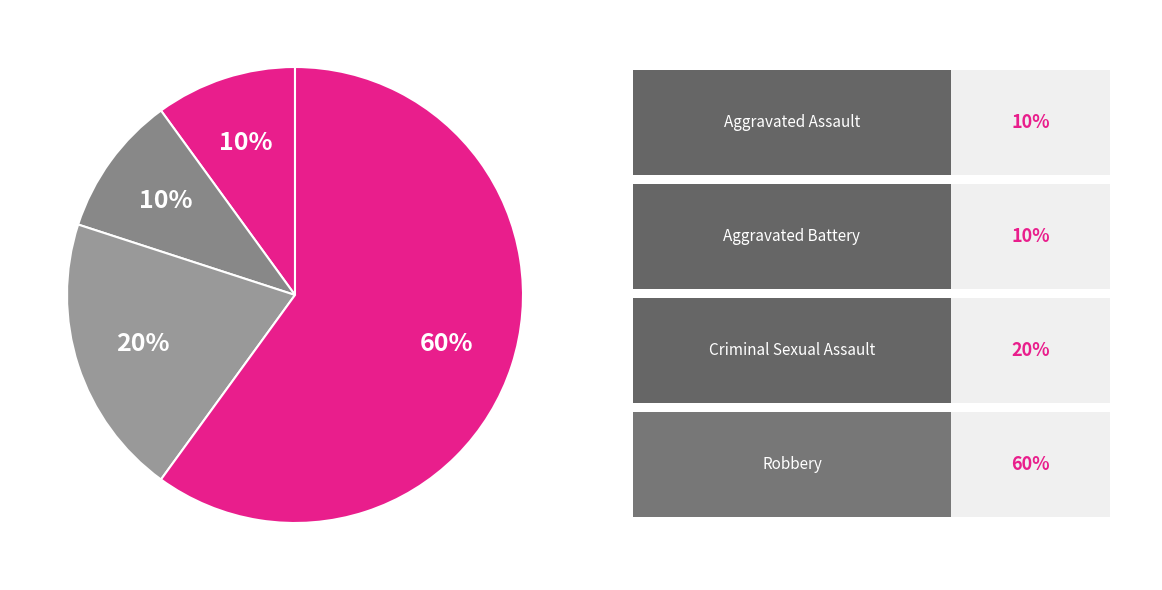

How many segments does this pie chart have?

4